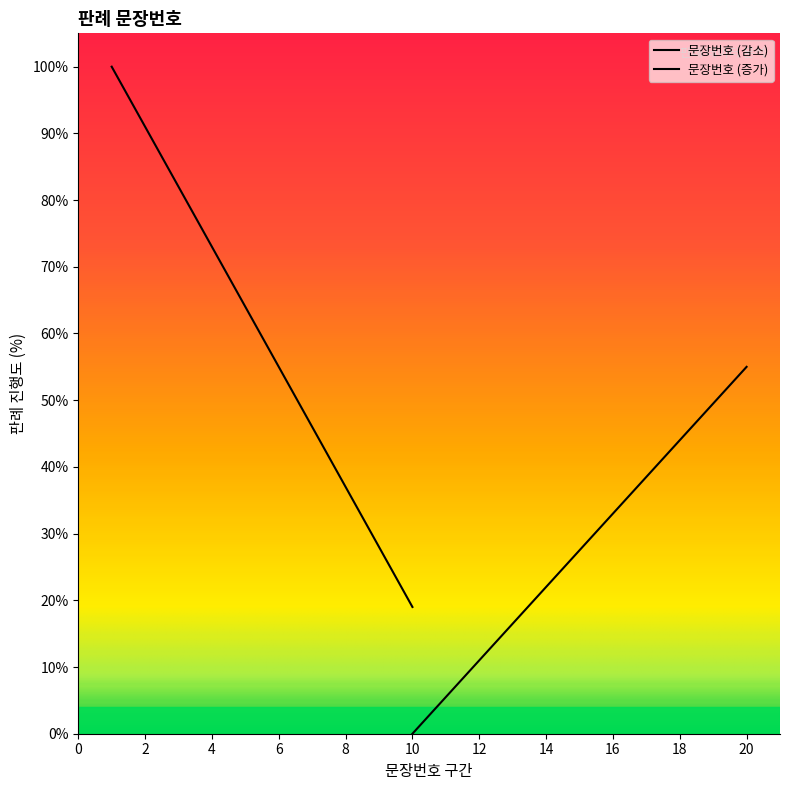

Between 18 and 14, which is larger?

18